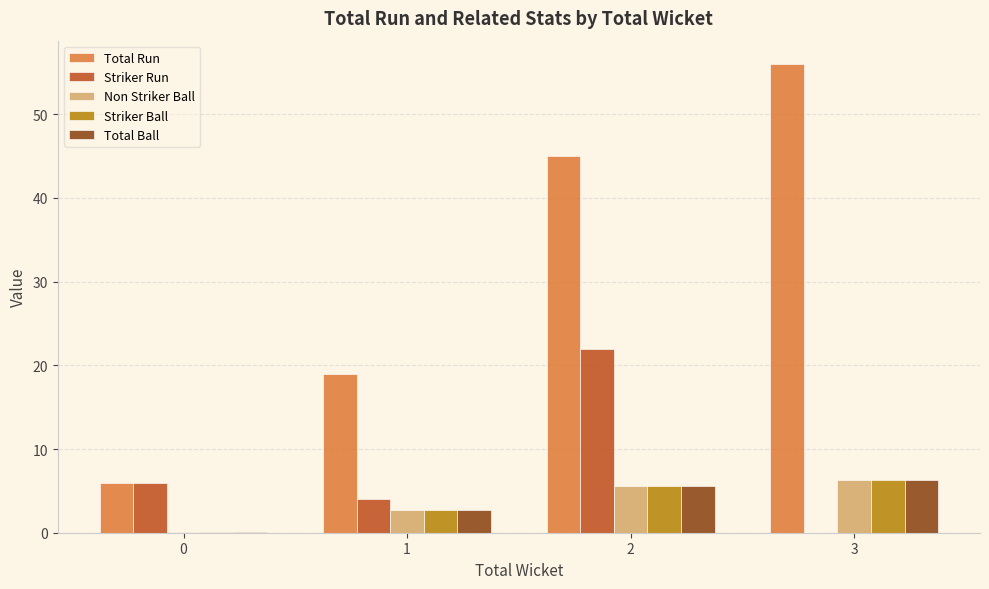

Which category has the highest value in the Striker Run series?

2